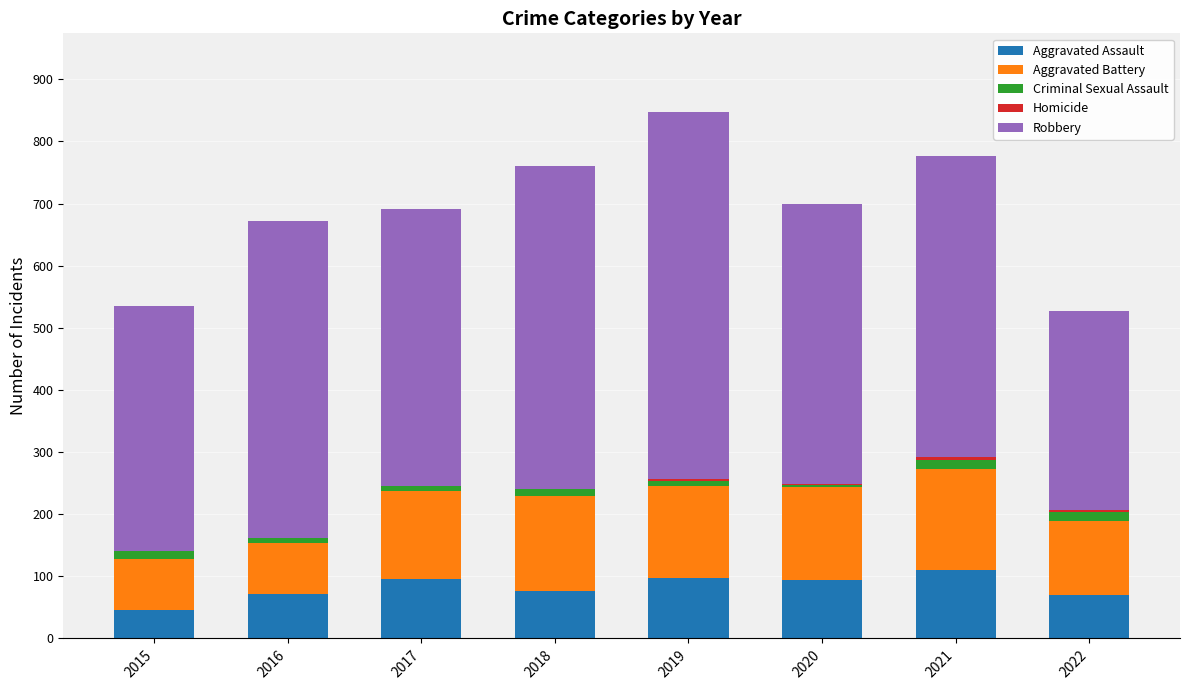

What is the highest value of the Aggravated Assault series?

110